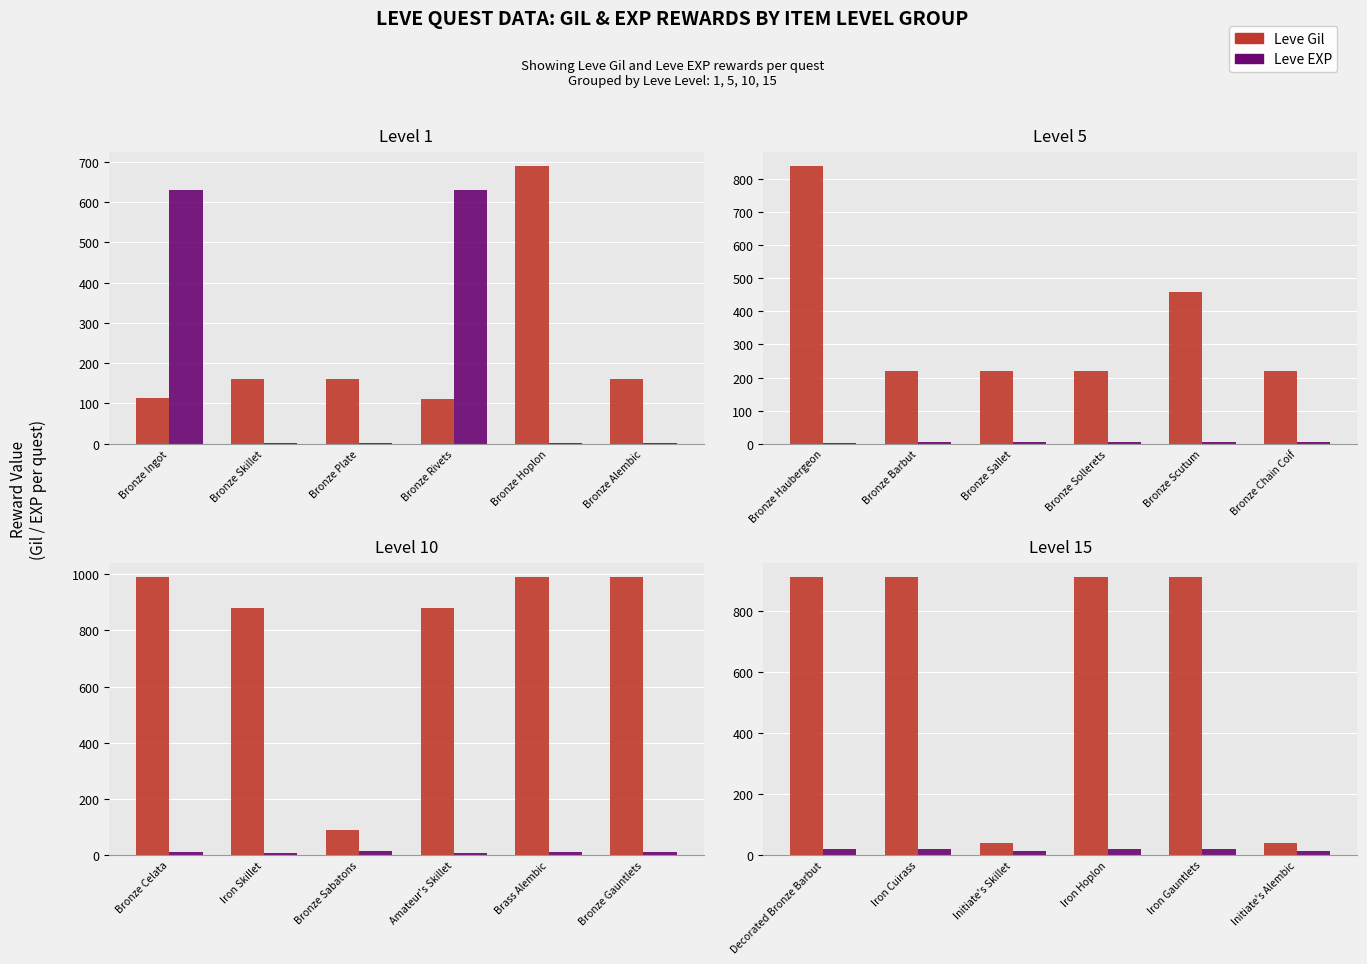

The value of Leve EXP at Iron Gauntlets is 24. True or false?

False